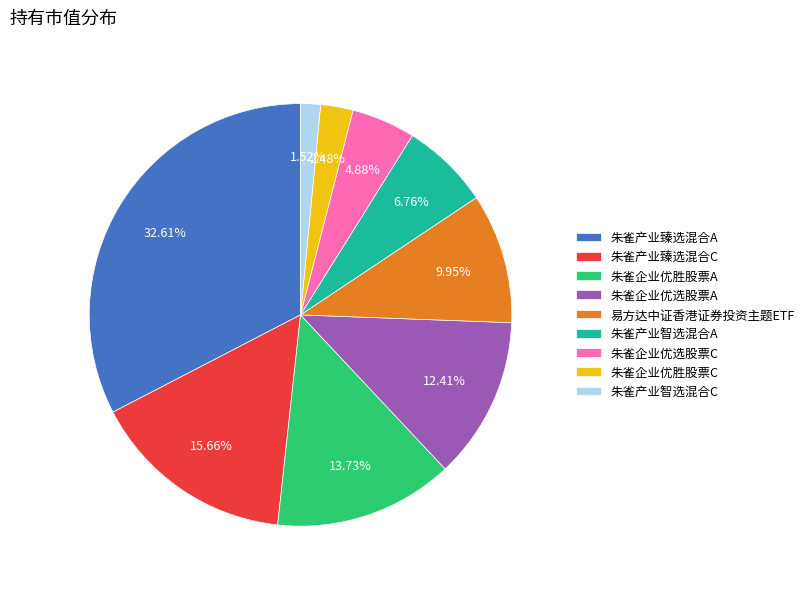

How many slices are in this pie chart?

9